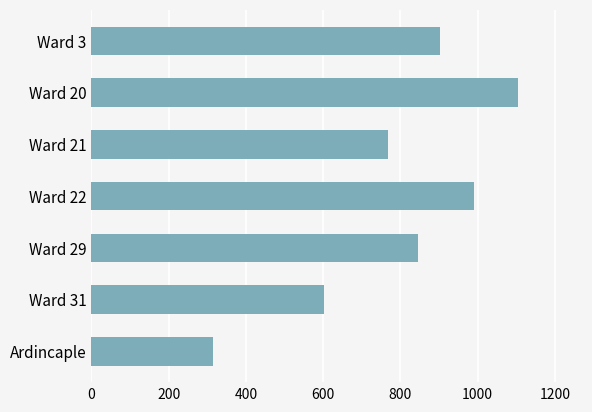

The chart shows a value of 212 at Ardincaple. True or false?

False